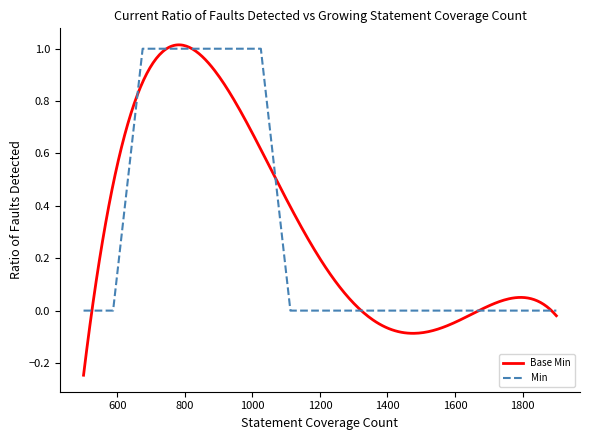

Rank the categories by value from highest to lowest.

1, 1, 1, 1, 1, 0, 0, 0, 0, 0, 0, 0, 0, 0, 0, 0, 0